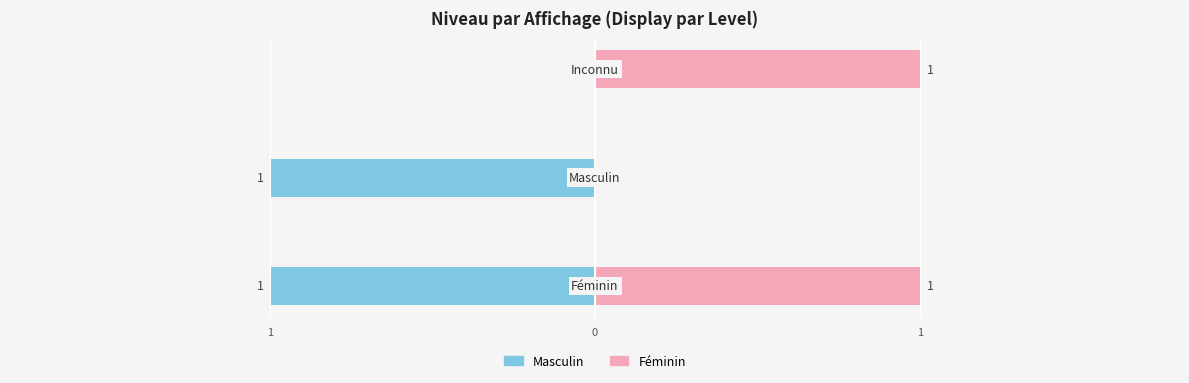

The Masculin series shows -1 at 1. True or false?

False